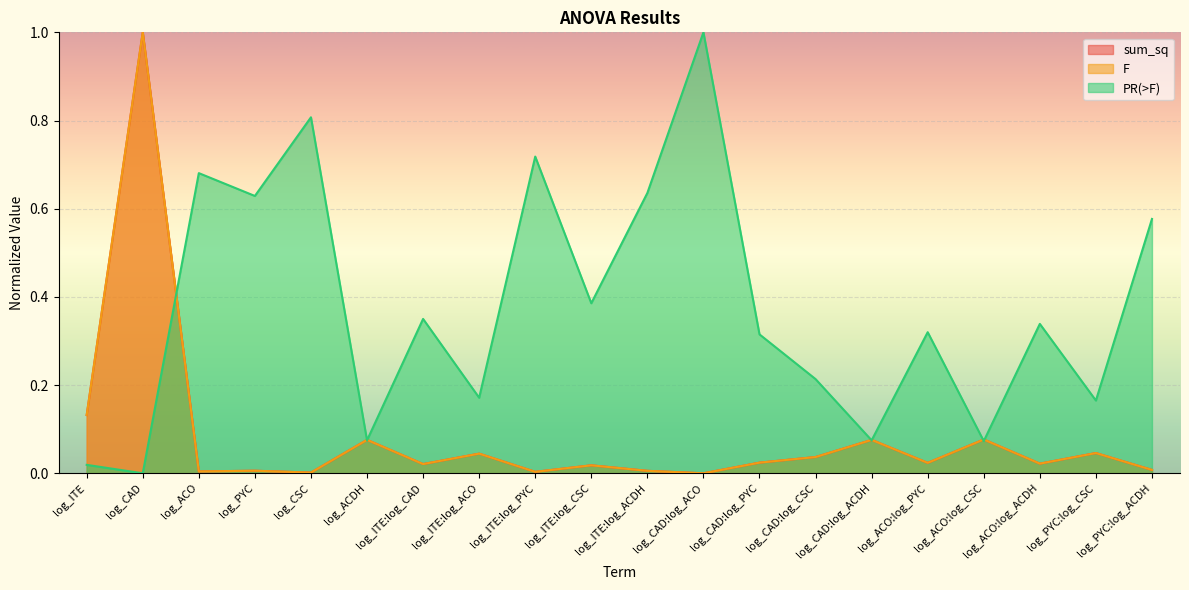

What is the difference between the maximum and second lowest values in the F series?

1.0